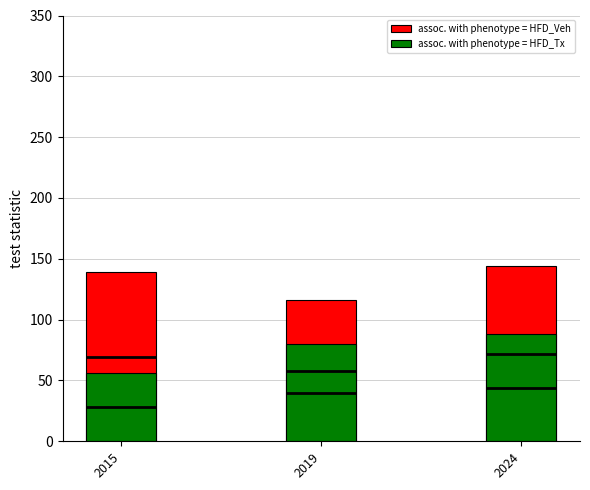

At 2015, list the series in order from smallest to largest.

assoc. with phenotype = HFD_Tx, assoc. with phenotype = HFD_Veh